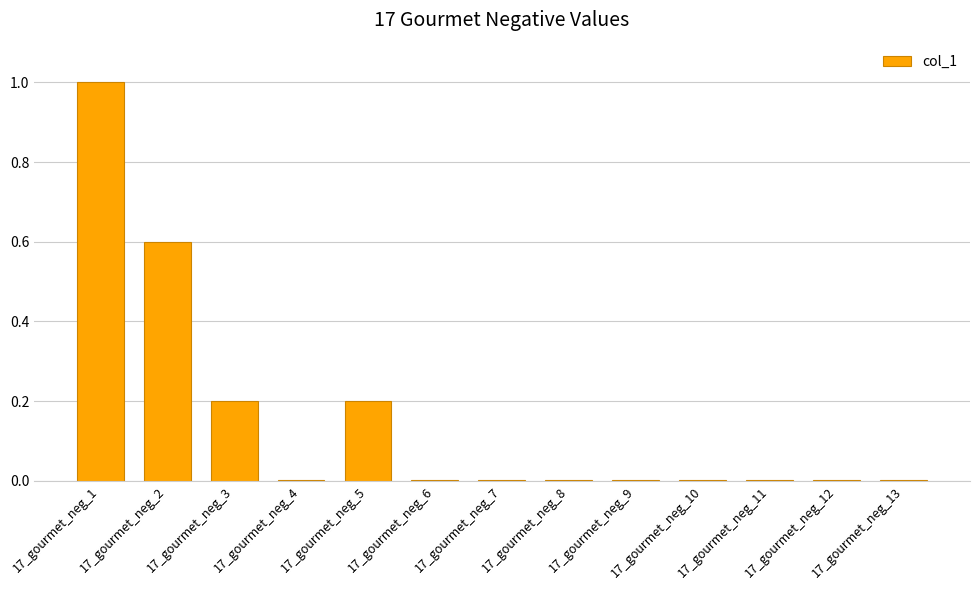

At which category does the chart reach its peak across all series?

17_gourmet_neg_1